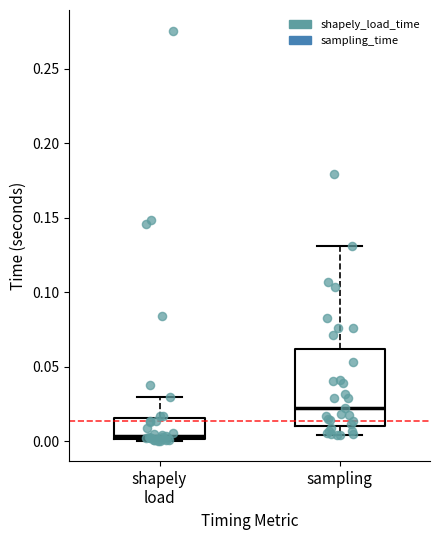

Reading left to right, transcribe this box plot: for each box, give where its median line is, the range the box spans, and where its two whiskers end, as read against the y-axis. The values are not printed on the chart, so give them approximately, as read against the axis.

shapely load: median 0.005, box 0.000 to 0.015, whiskers 0.000 to 0.030
sampling: median 0.020, box 0.010 to 0.060, whiskers 0.005 to 0.130